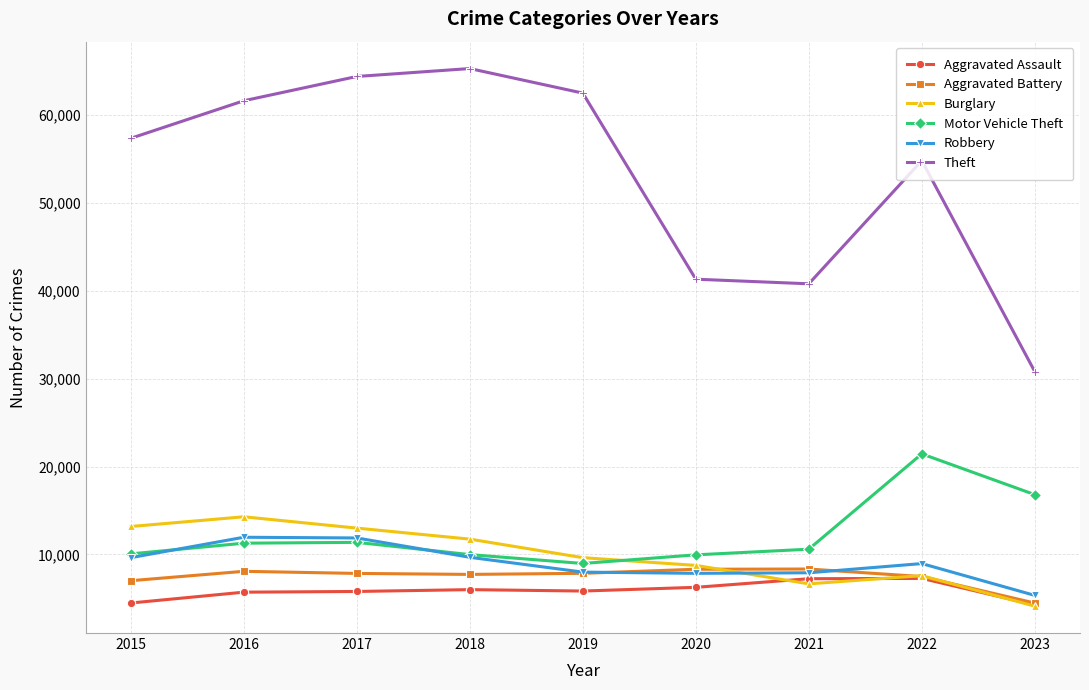

At which category does Motor Vehicle Theft reach its first local valley?

2019